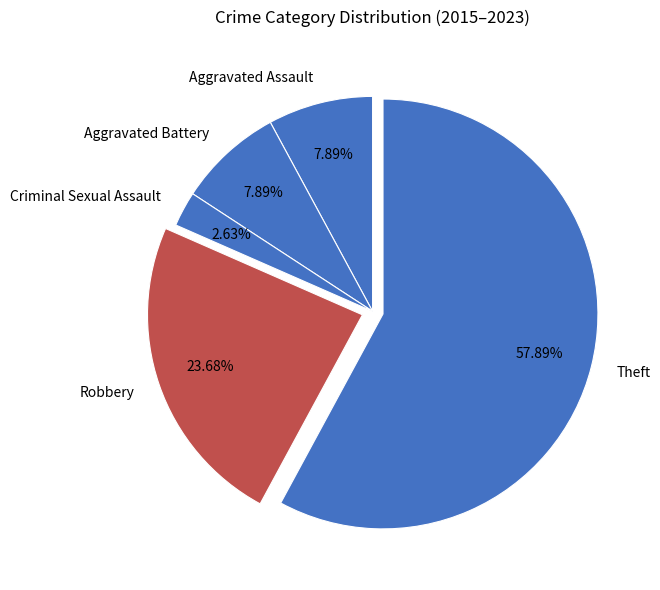

To the nearest percent, what is the combined percentage of Aggravated Battery and Theft?

66%